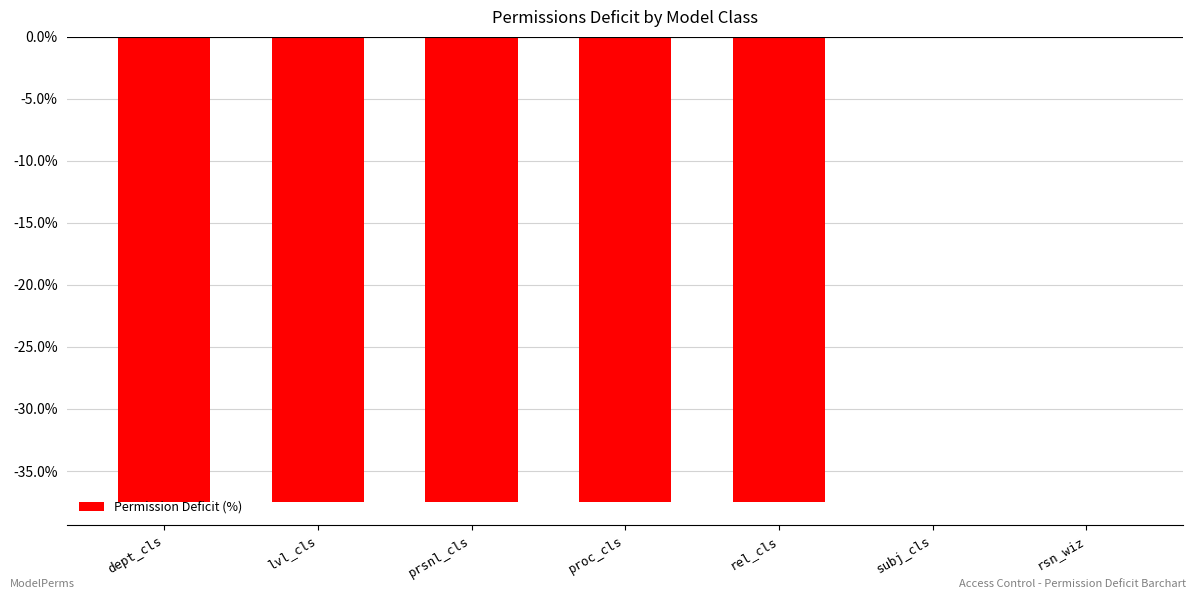

At which label does the data first exceed -37?

subj_cls